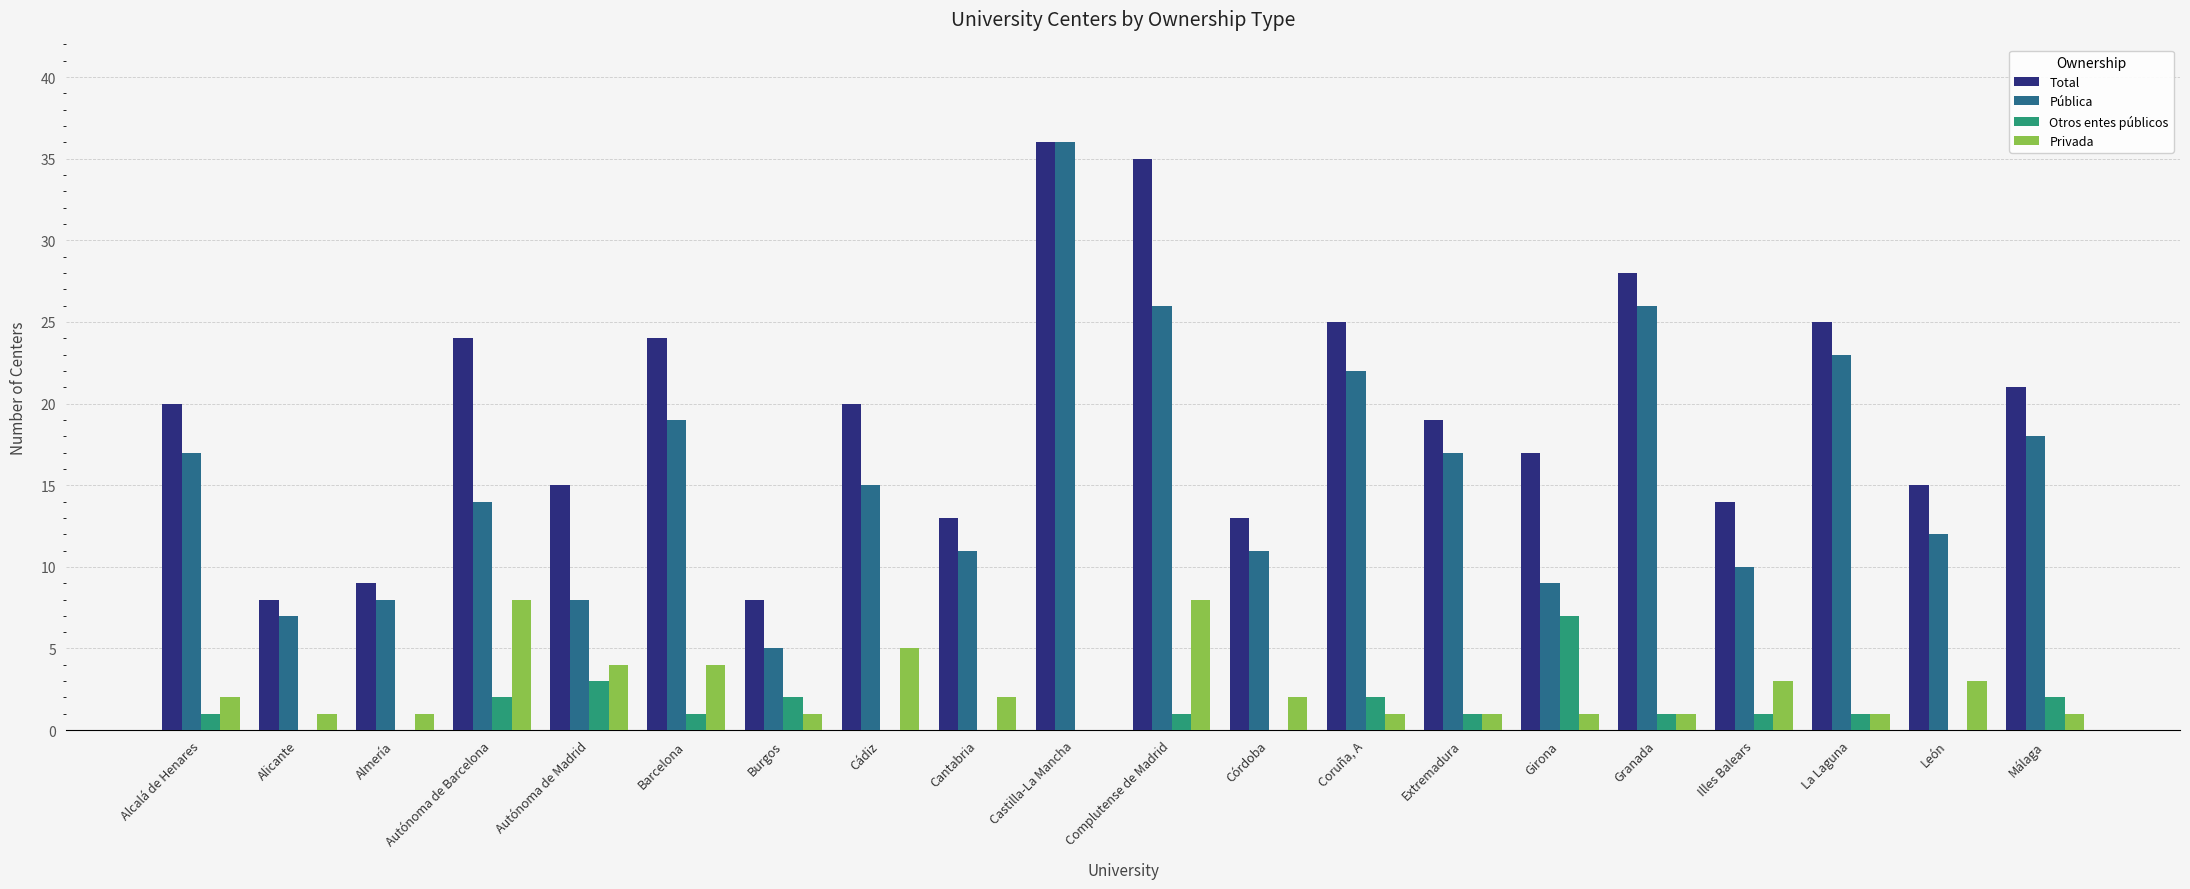

How many series are shown in this chart?

4